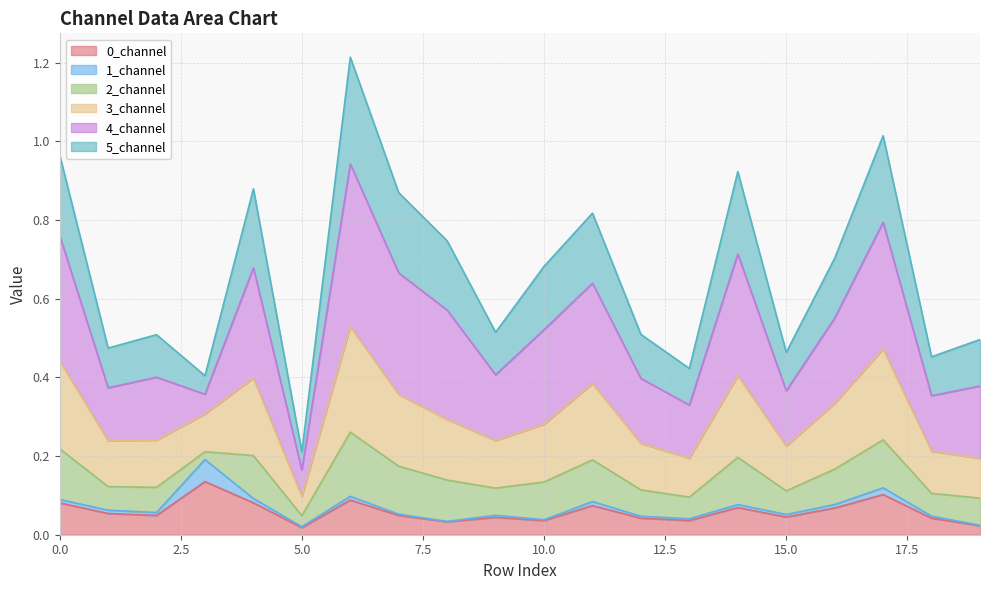

Does the chart display data point markers on the line(s)?

No